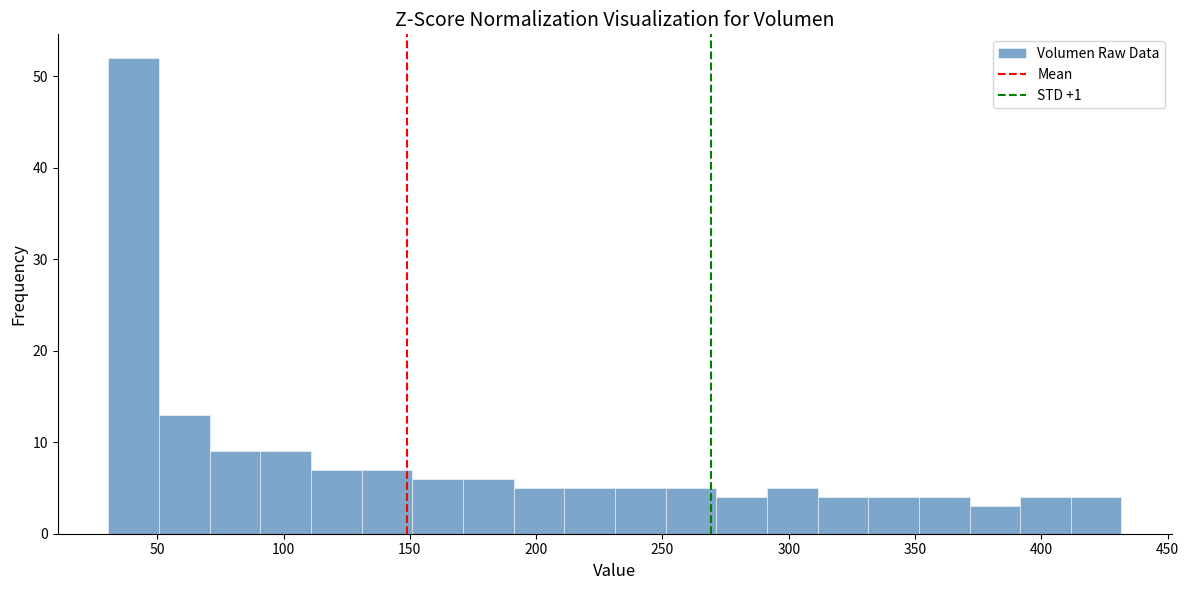

Reading left to right, transcribe this chart: for each bar, give the range it covers on the x-axis and its height. Neither the bar edges nor the heights are printed on the chart, so give them approximately, as read against the axes.

30 to 50: 52
50 to 70: 13
70 to 90: 9
90 to 110: 9
110 to 130: 7
130 to 150: 7
150 to 170: 6
170 to 190: 6
190 to 210: 5
210 to 230: 5
230 to 250: 5
250 to 270: 5
270 to 290: 4
290 to 310: 5
310 to 330: 4
330 to 350: 4
350 to 370: 4
370 to 390: 3
390 to 410: 4
410 to 430: 4